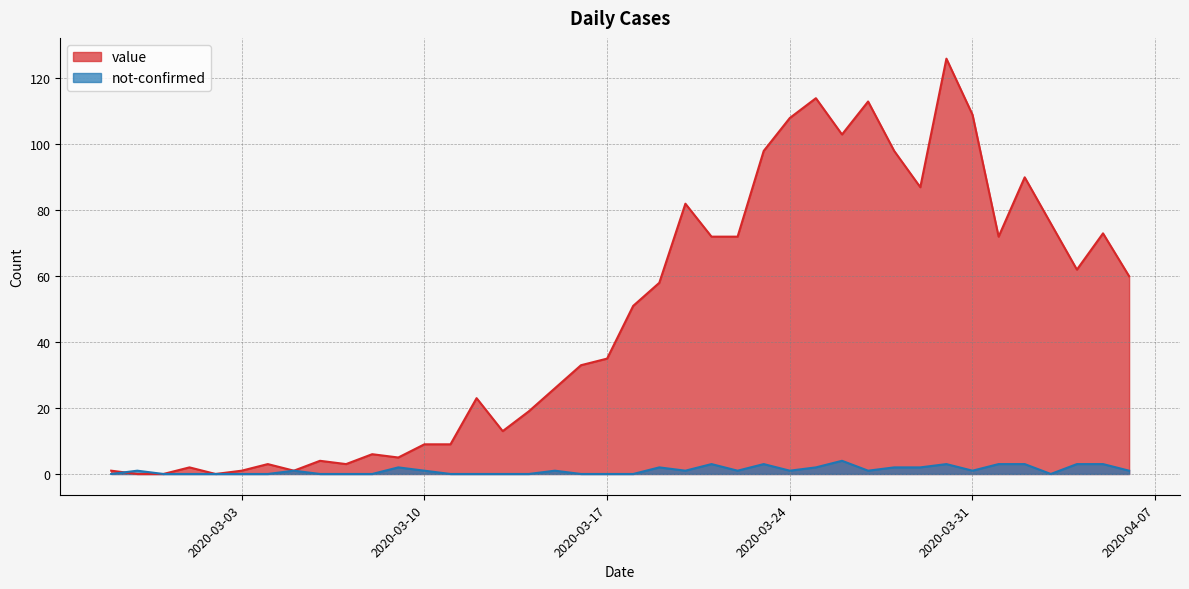

Rank the series by their average value, from lowest to highest.

not-confirmed, value